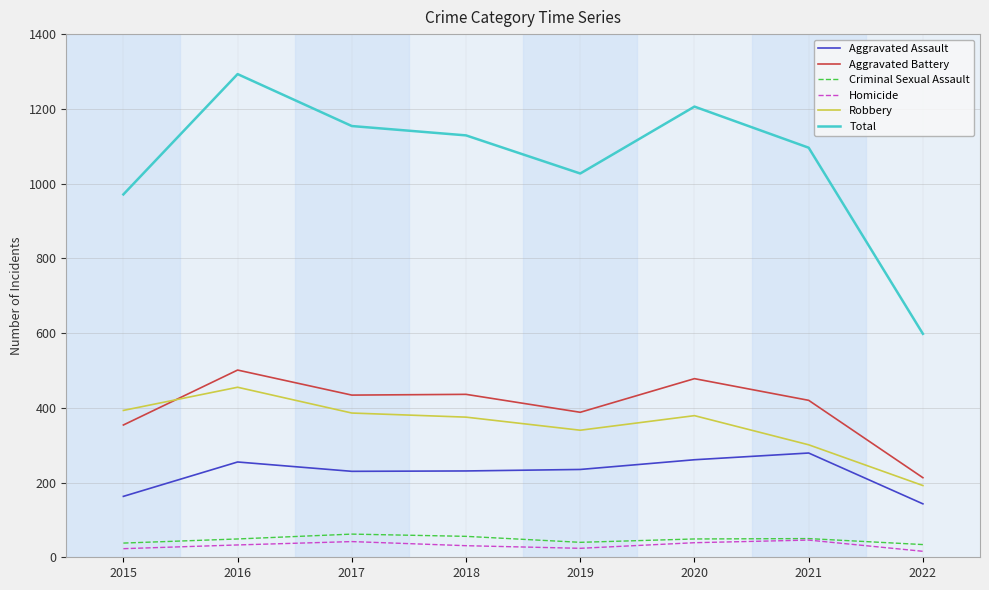

What is the minimum value for Total?

598